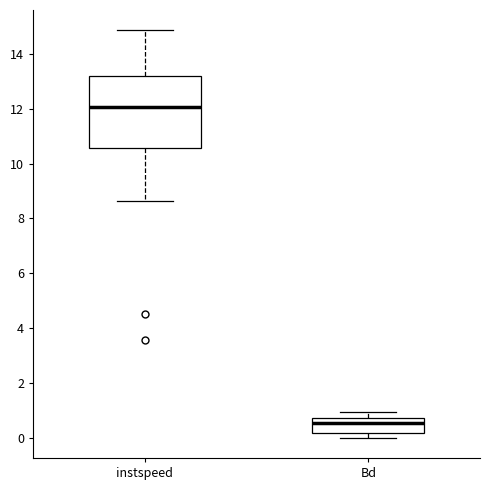

Reading left to right, transcribe this box plot: for each box, give where its median line is, the range the box spans, and where its two whiskers end, as read against the y-axis. The values are not printed on the chart, so give them approximately, as read against the axis.

instspeed: median 12.0, box 10.6 to 13.2, whiskers 8.6 to 14.8
Bd: median 0.6, box 0.2 to 0.8, whiskers 0.0 to 1.0